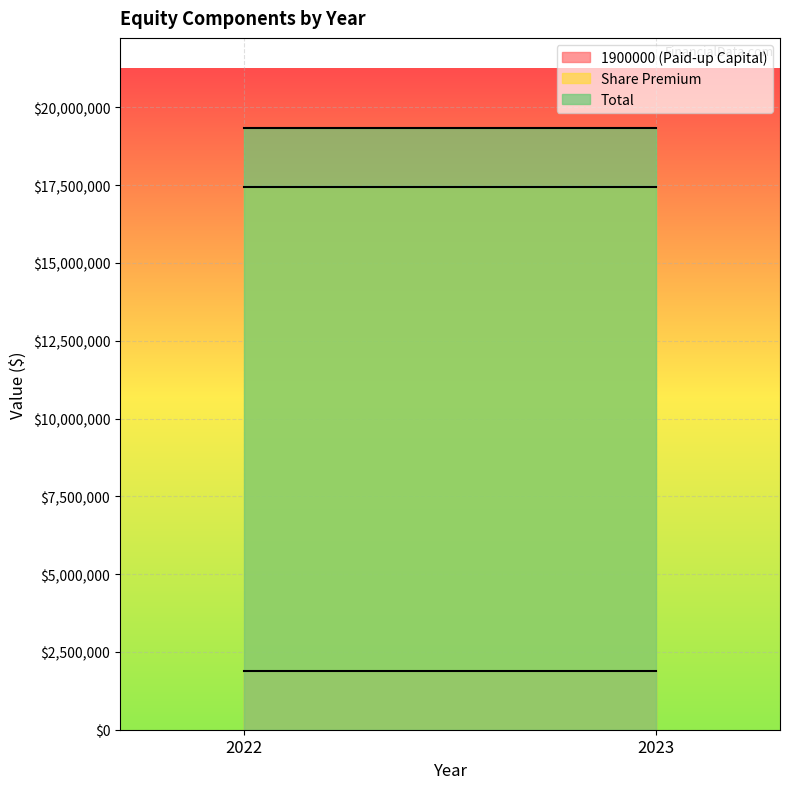

Does the chart display data point markers on the line(s)?

No